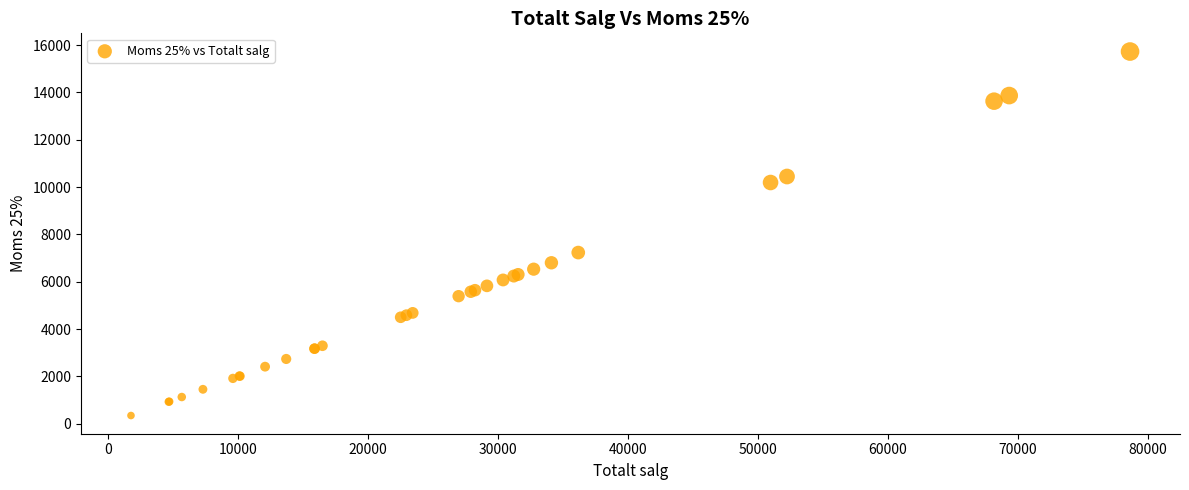

What Y value in the scatter plot is closest to 8039?

7234.8